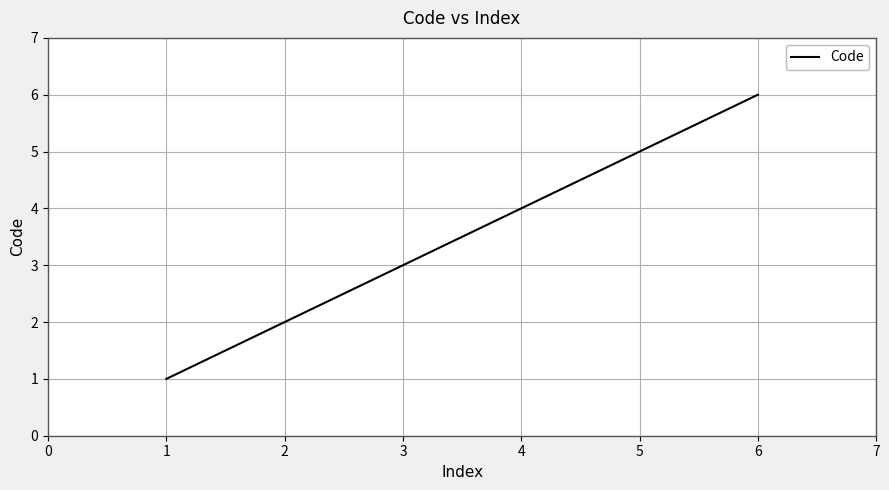

How many lines are shown in the chart?

1